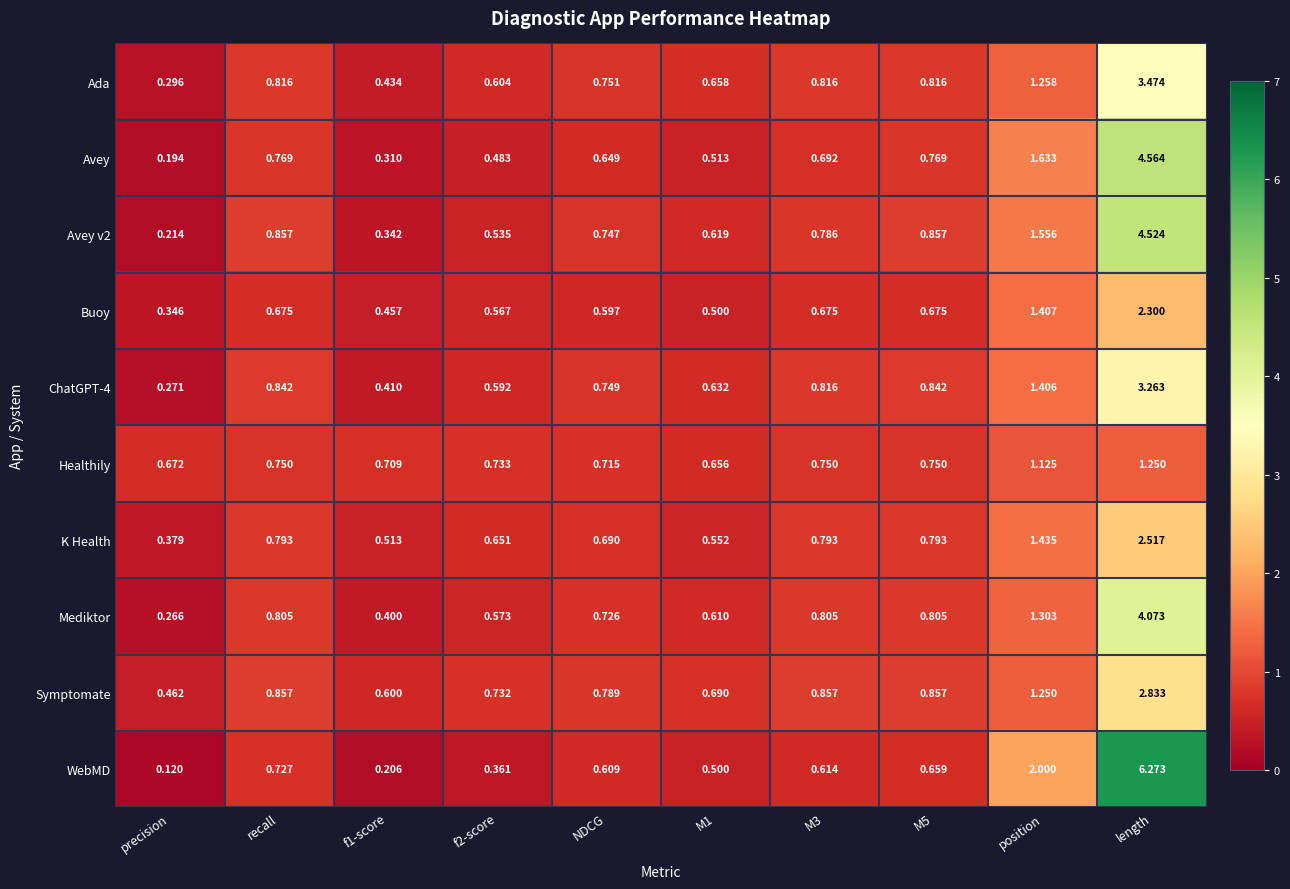

Which label corresponds to the smallest value in the chart?

precision